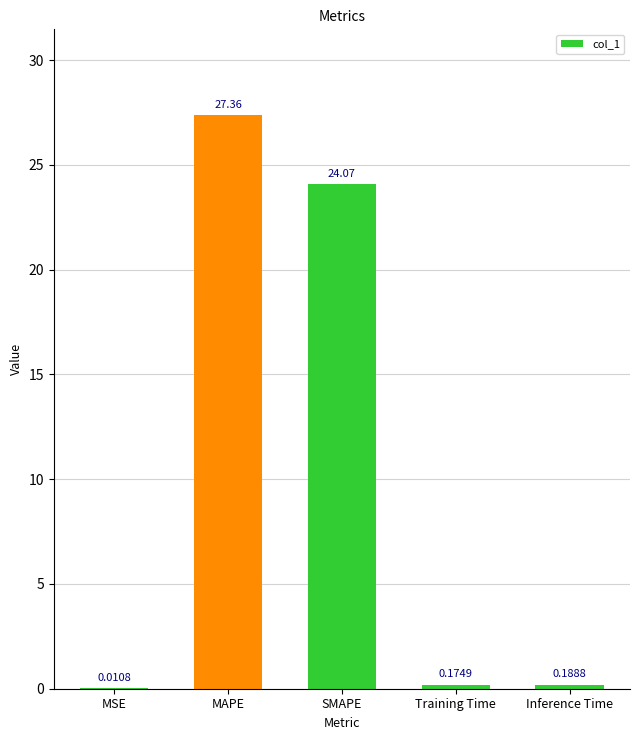

At which category does the chart reach its peak across all series?

MAPE